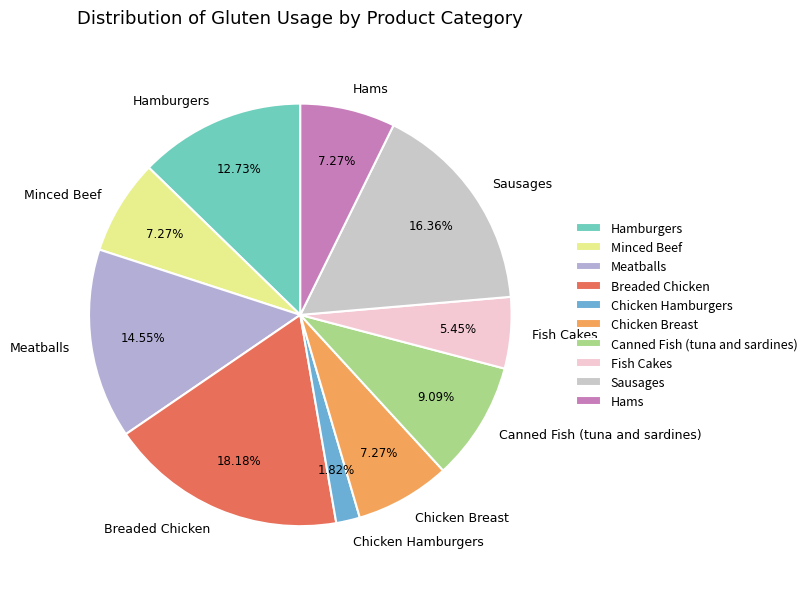

How many segments does this pie chart have?

10